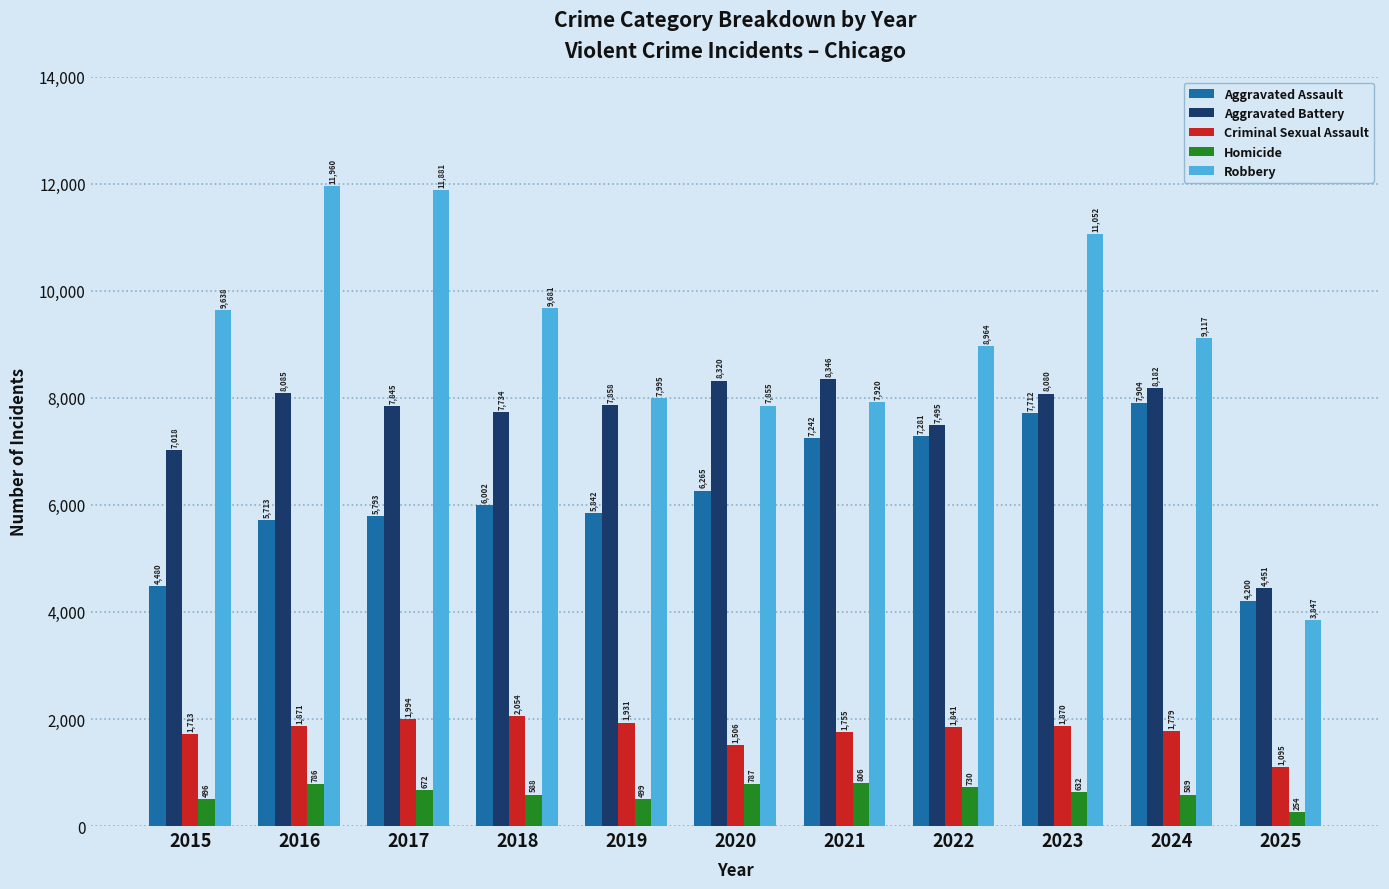

Count the number of data series in this chart.

5